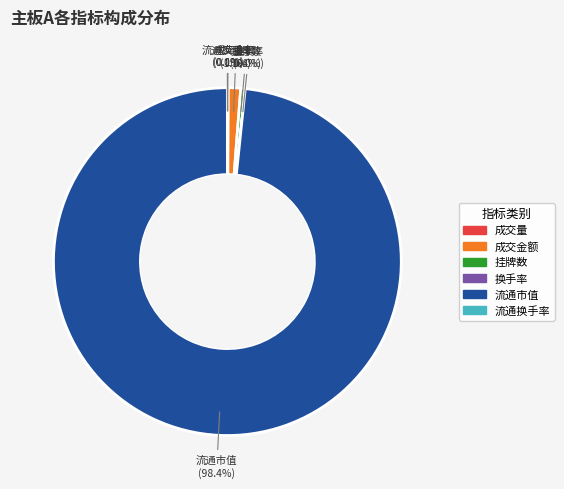

Does any single category account for the majority?

Yes